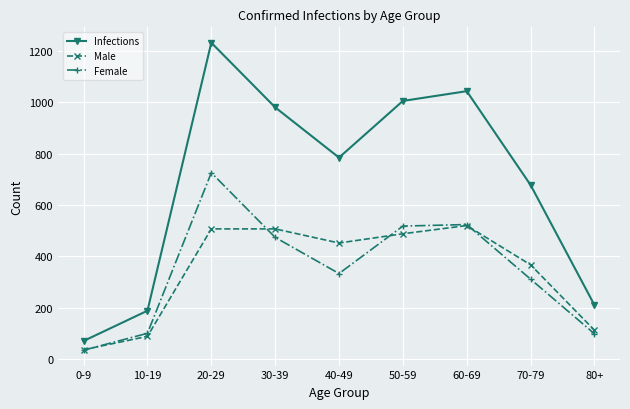

At which label does Male first exceed 452?

20-29